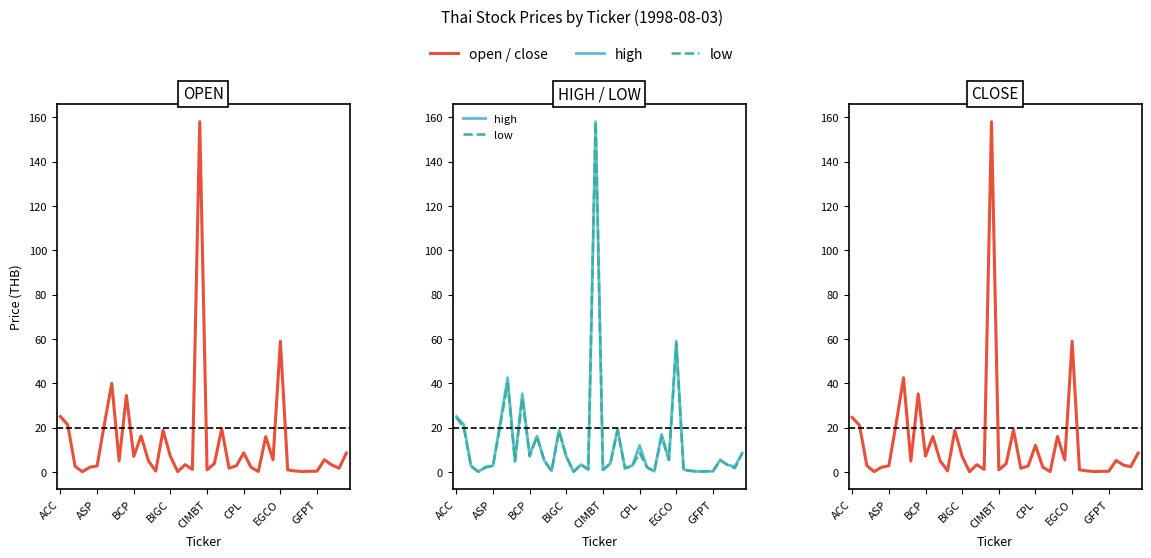

True or false: close and high cross at least once.

False